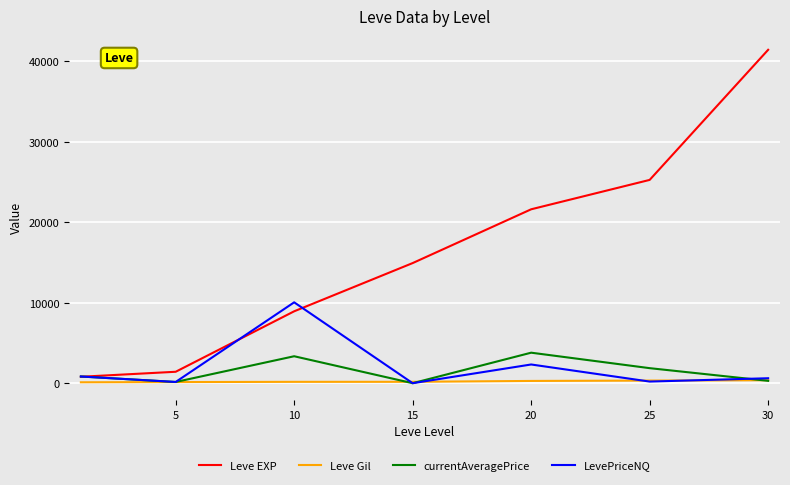

Which series has the largest total across all categories?

Leve EXP